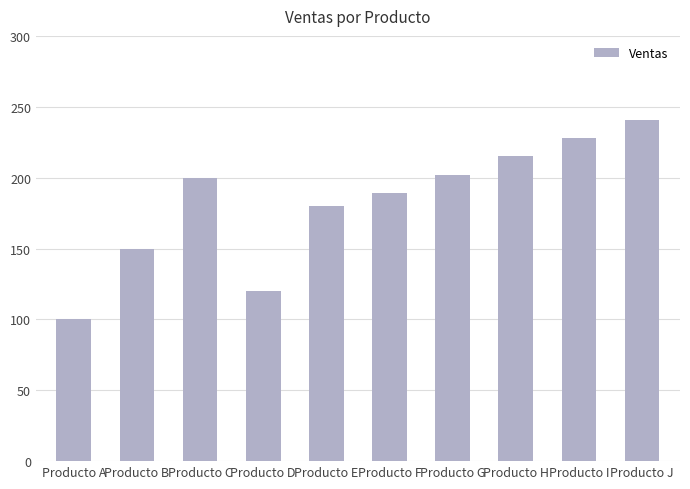

True or false: the data shows 241 at Producto E.

False